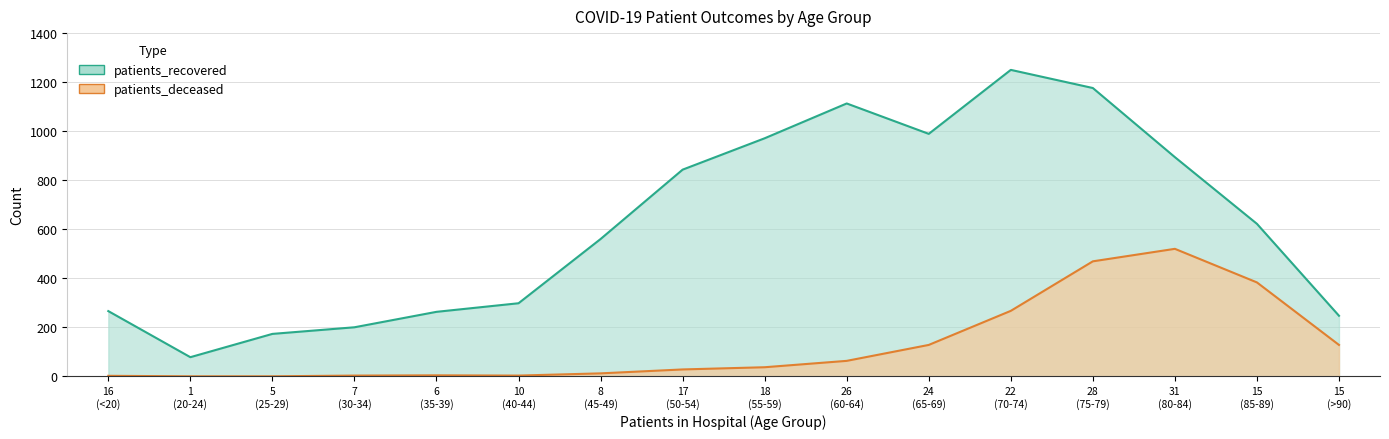

Rank the series by their maximum value, from lowest to highest.

patients_deceased, patients_recovered